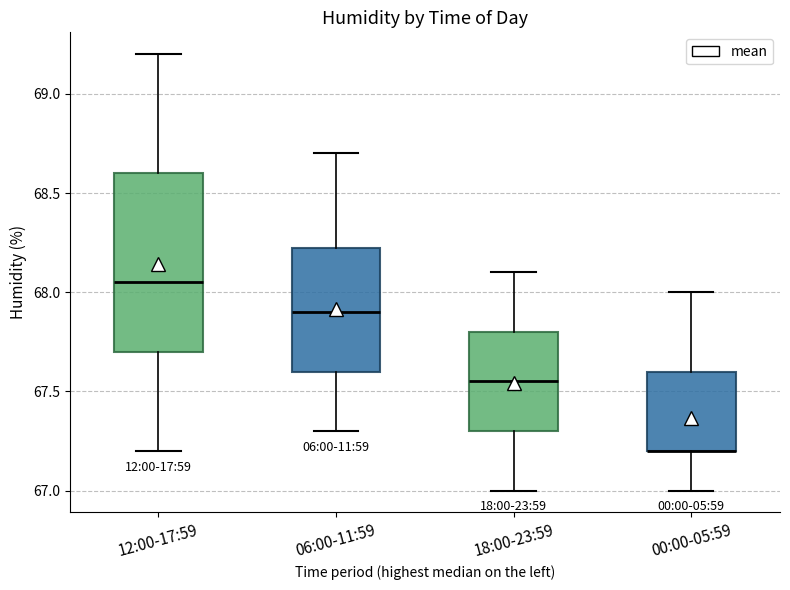

Which box is the tallest, from its lower edge to its upper edge?

12:00-17:59